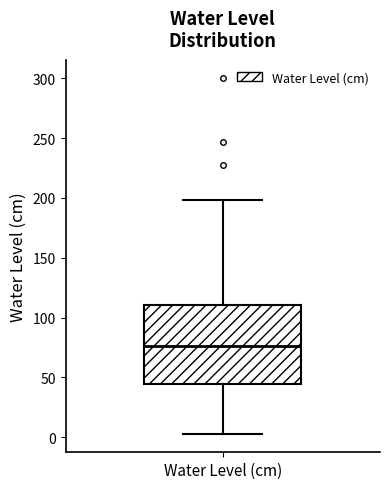

Read this box plot against the y-axis: the position of the median line, the range covered by the box, and the ends of both whiskers. The values are not printed on the chart, so give them approximately, as read against the axis.

median 75, box 45 to 110, whiskers 0 to 200